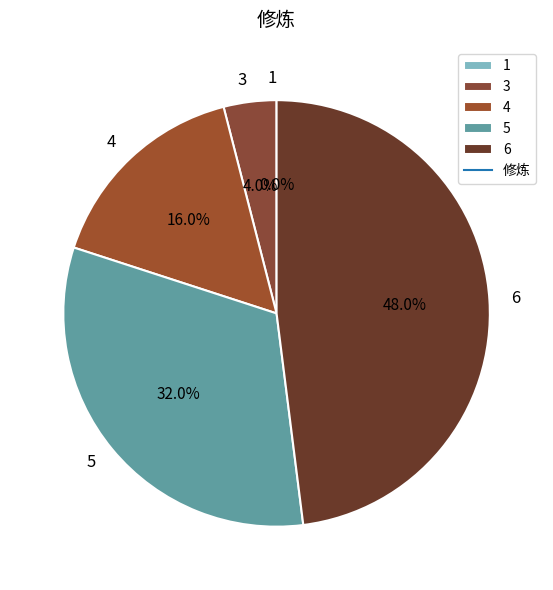

To the nearest percent, what percentage of the pie is 6?

48%